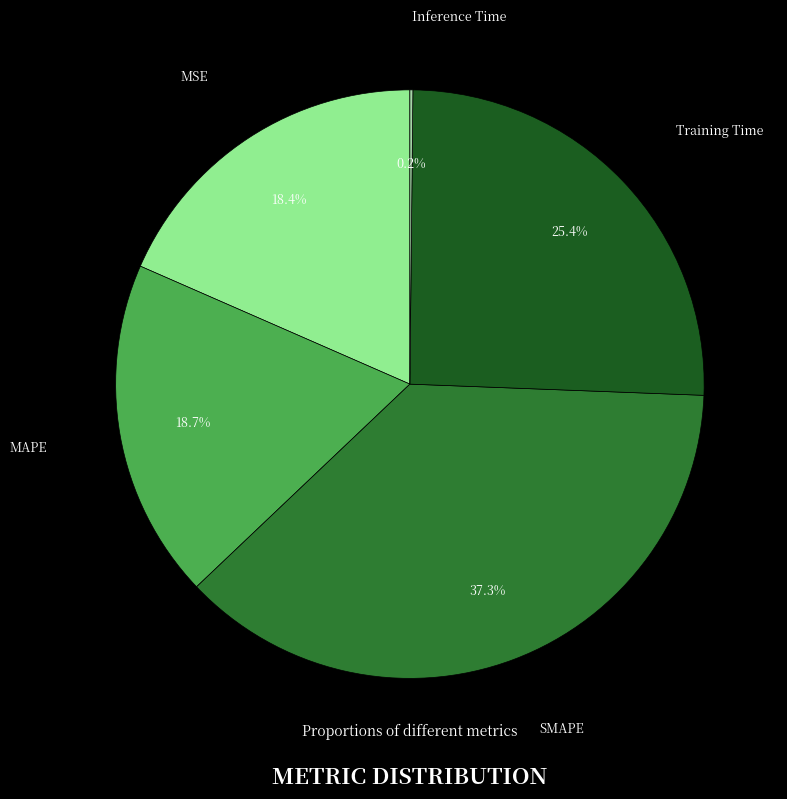

To the nearest percent, what is the average slice percentage?

20%